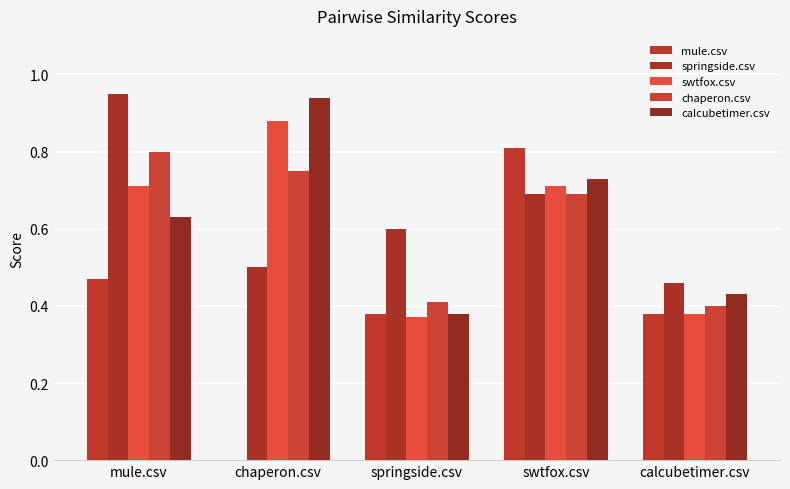

What is the sum of the chaperon.csv values at chaperon.csv and swtfox.csv?

1.4